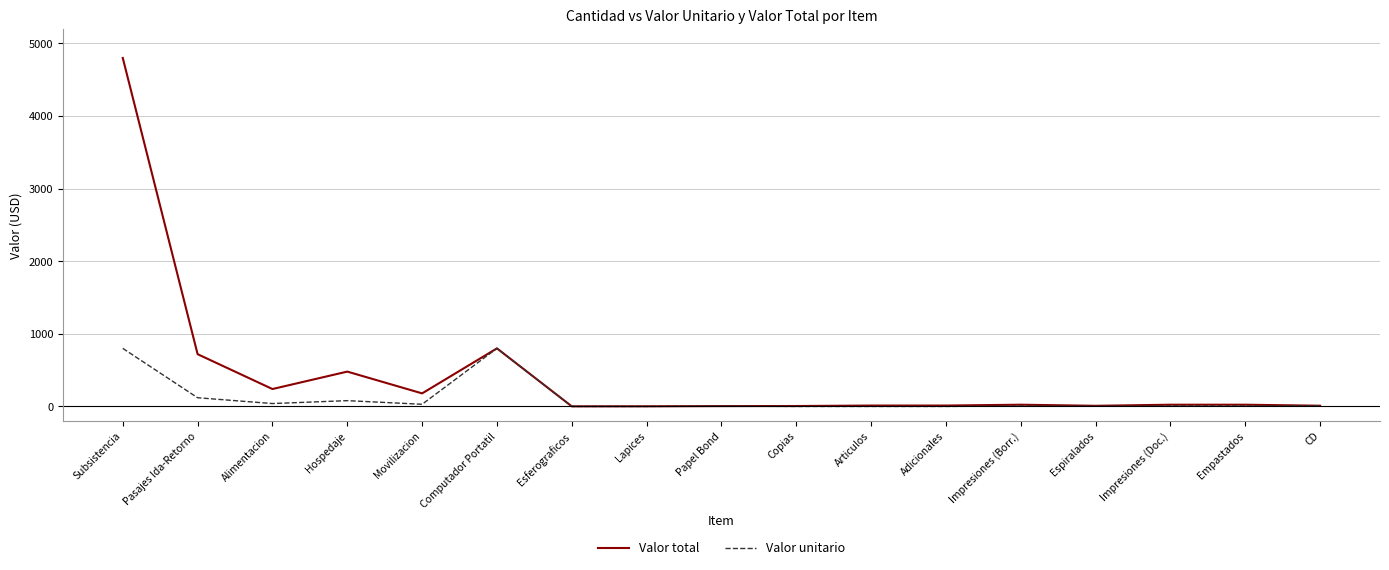

At which category is the sum across all series the highest?

Subsistencia